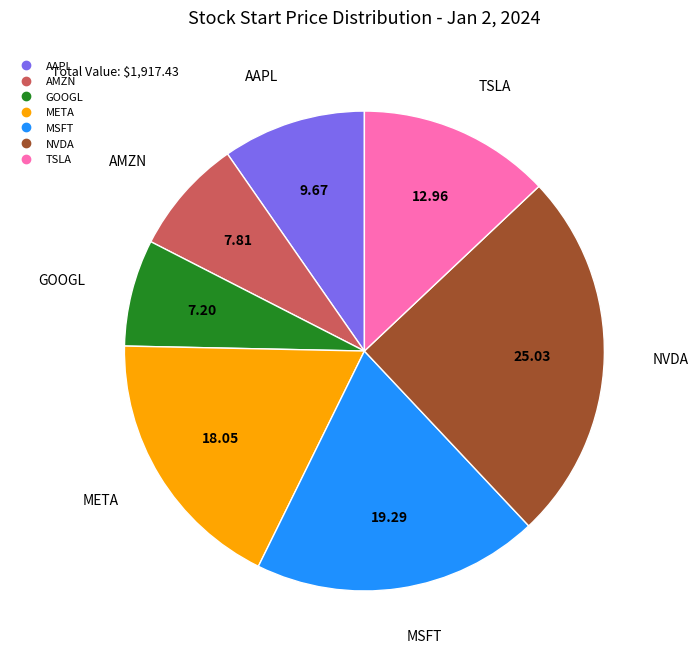

Approximately how many times larger is the value at GOOGL compared to TSLA?

0.6